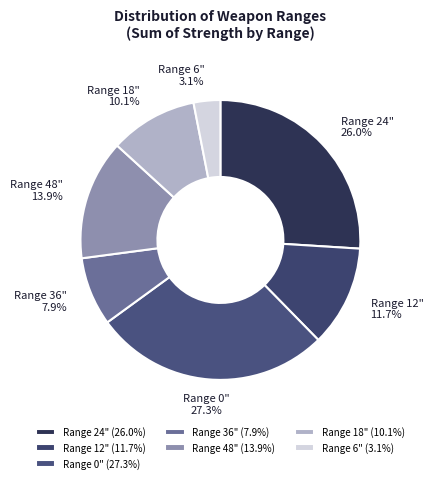

Approximately how many times larger is the value at Range 0" compared to Range 24"?

1.1